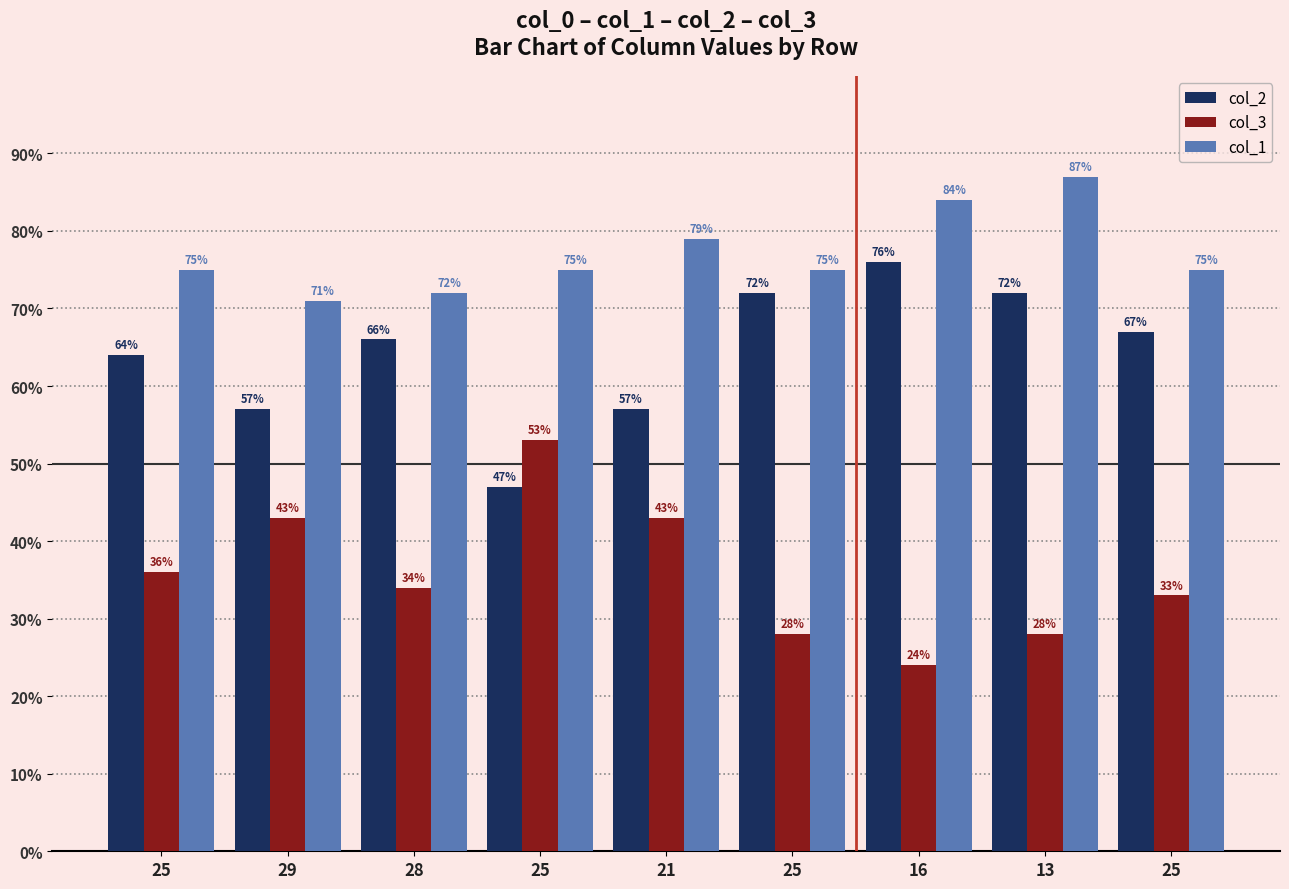

What is the label of the 3rd bar from the right?

16